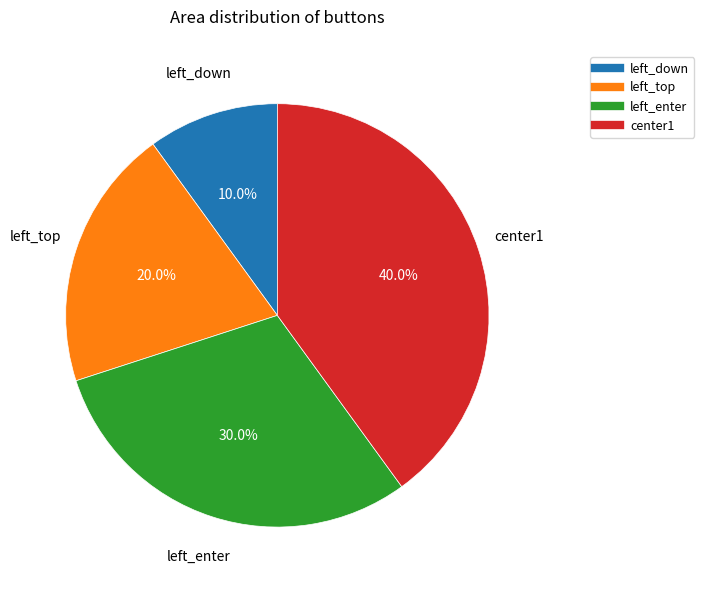

How many segments does this pie chart have?

4